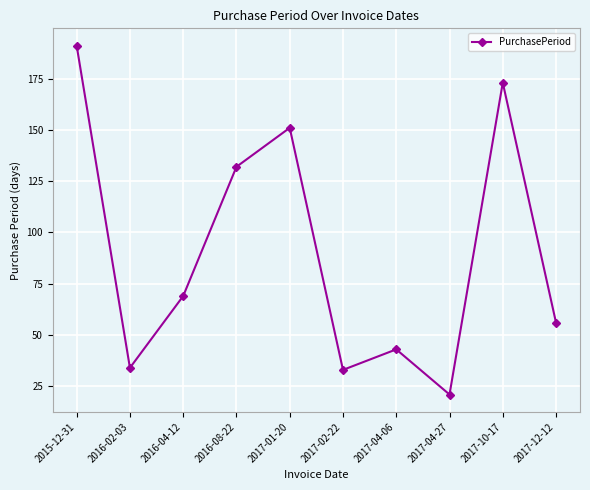

What is the difference between the values at 2017-01-20 and 2016-08-22?

19